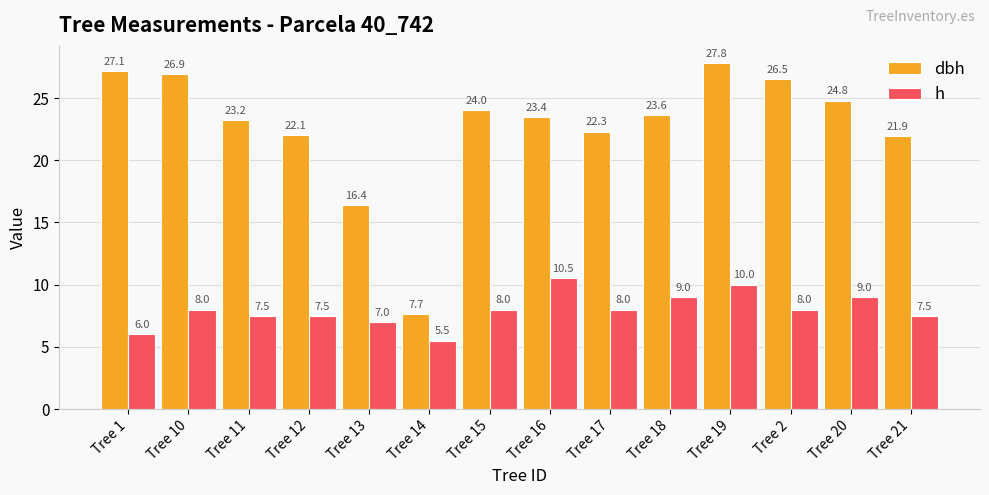

List the labels in order of dbh value, smallest first.

Tree 14, Tree 13, Tree 21, Tree 12, Tree 17, Tree 11, Tree 16, Tree 18, Tree 15, Tree 20, Tree 2, Tree 10, Tree 1, Tree 19